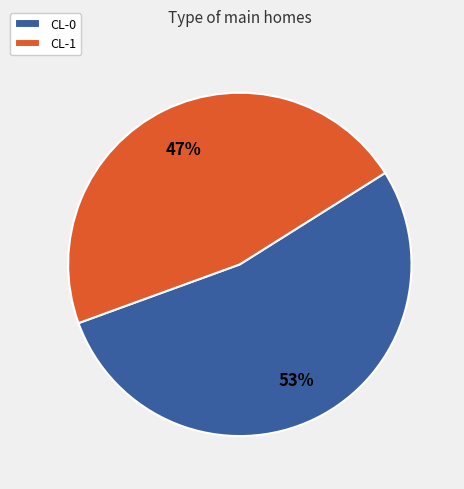

Which slice is the smallest?

CL-1